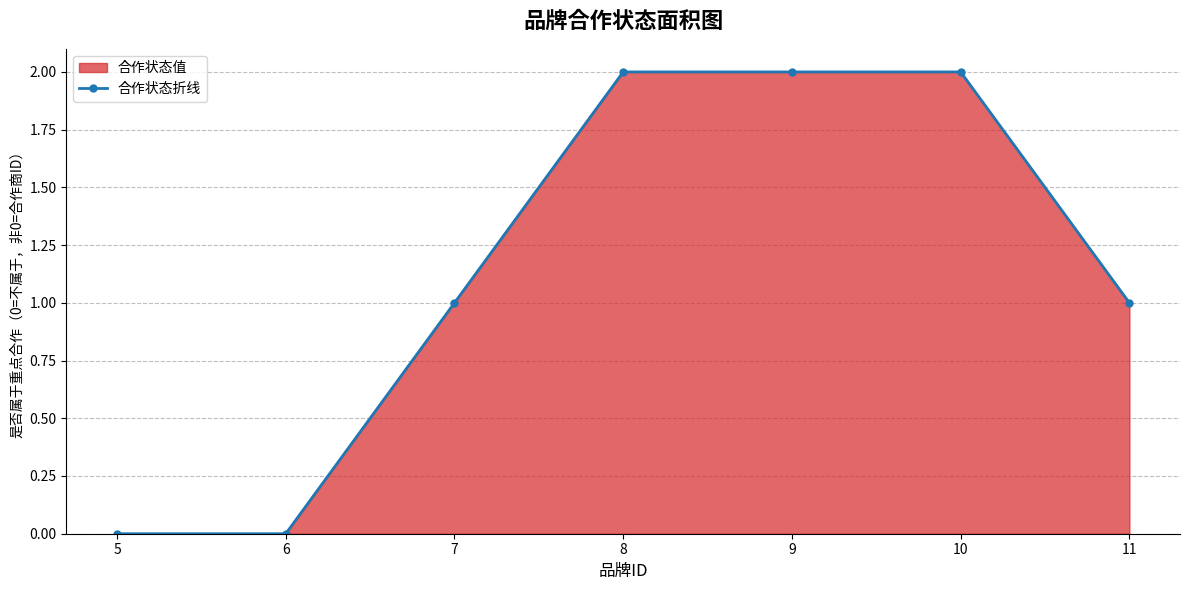

At which category does the chart reach its minimum across all series?

5